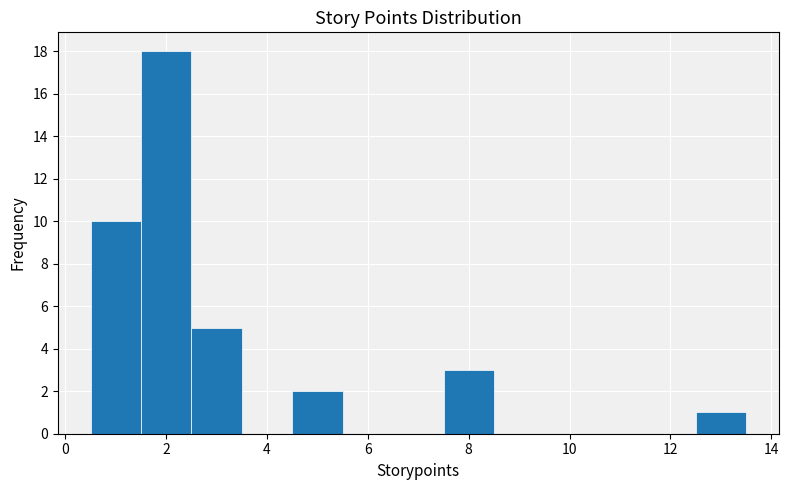

Reading left to right, transcribe this chart: for each bar, give the range it covers on the x-axis and its height. Neither the bar edges nor the heights are printed on the chart, so give them approximately, as read against the axes.

0.5 to 1.5: 10
1.5 to 2.5: 18
2.5 to 3.5: 5
3.5 to 4.5: 0
4.5 to 5.5: 2
5.5 to 6.5: 0
6.5 to 7.5: 0
7.5 to 8.5: 3
8.5 to 9.5: 0
9.5 to 10.5: 0
10.5 to 11.5: 0
11.5 to 12.5: 0
12.5 to 13.5: 1